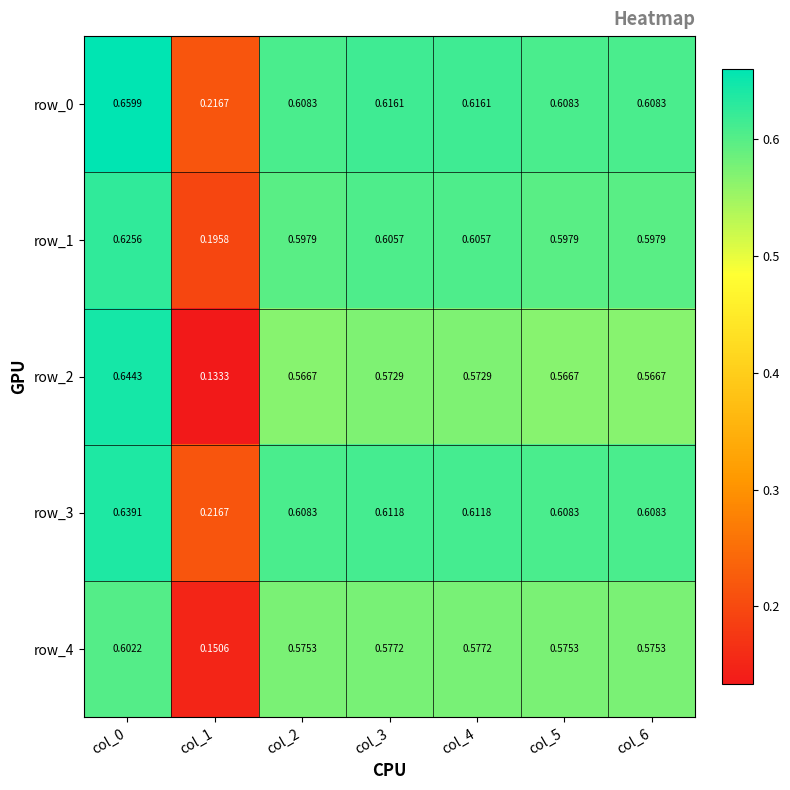

Is the value of row_4 at col_6 greater than the value of row_0 at col_6?

No